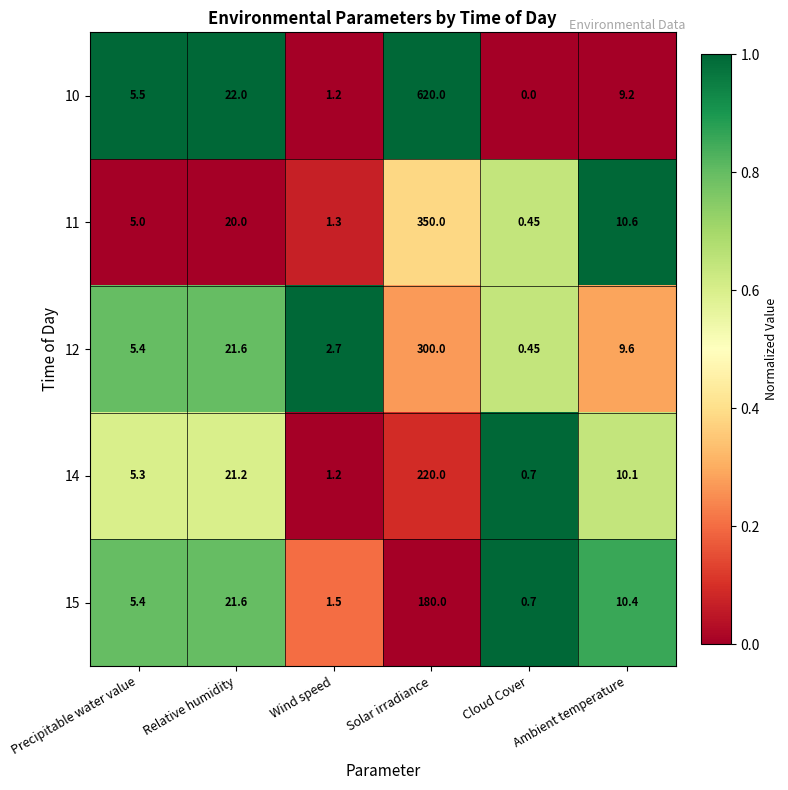

Which series has the largest range (max minus min)?

10